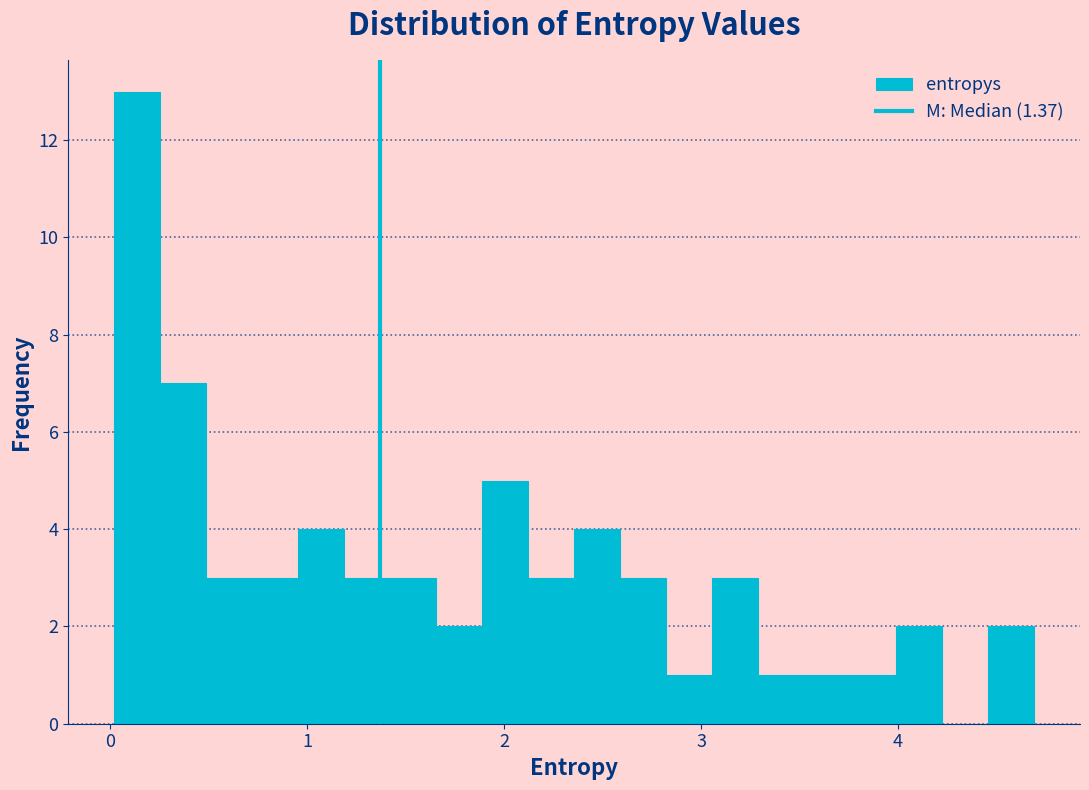

Read against the x-axis, roughly where is the centre of the tallest bar?

0.1